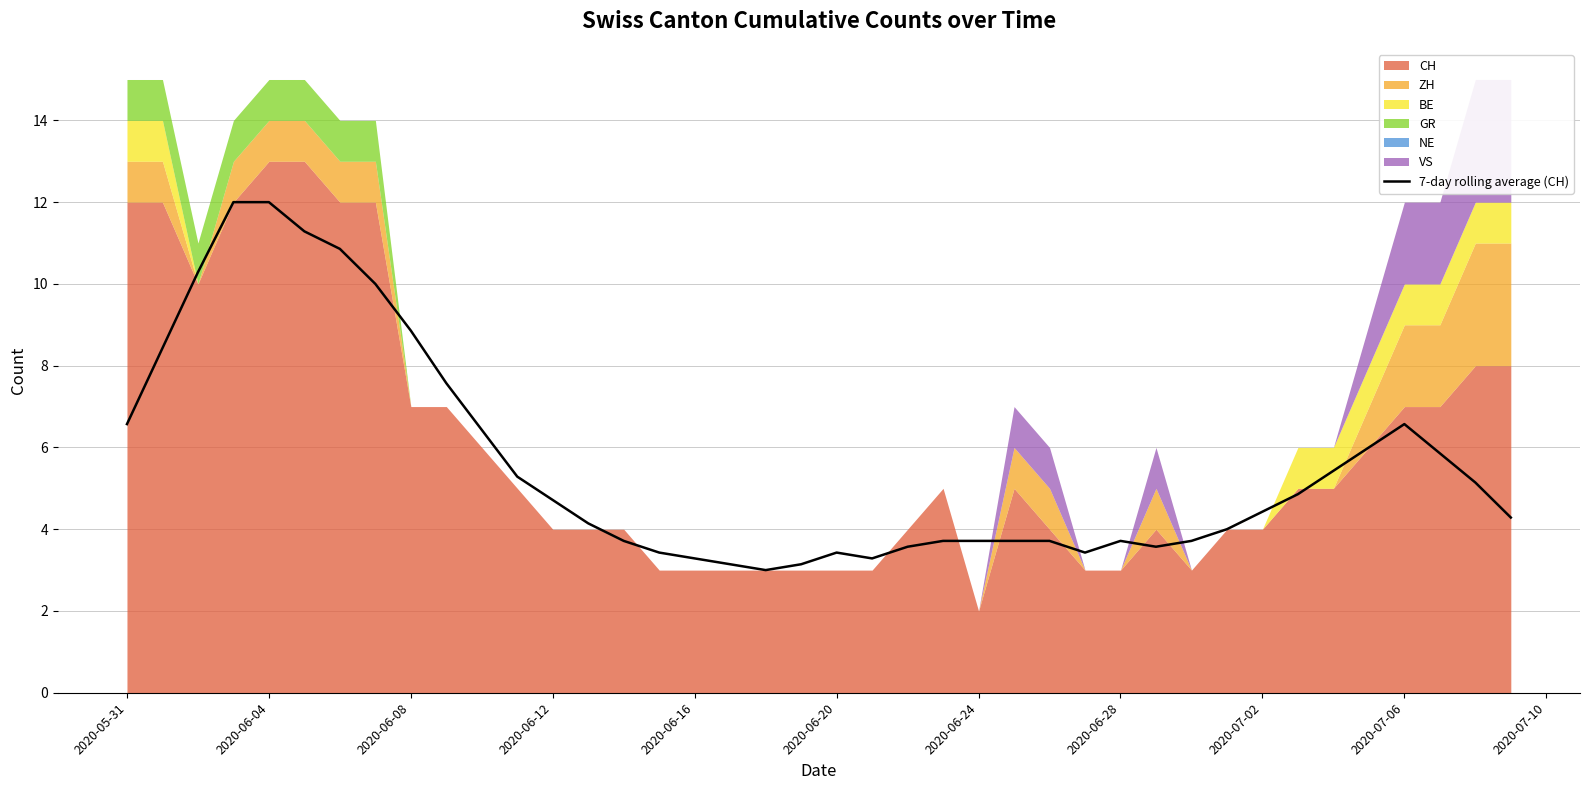

Reading left to right, list all the values displayed in this chart.

6.6	8.4	10.3	12.0	12.0	11.3	10.9	10.0	8.9	7.6	6.4	5.3	4.7	4.1	3.7	3.4	3.3	3.1	3.0	3.1	3.4	3.3	3.6	3.7	3.7	3.7	3.7	3.4	3.7	3.6	3.7	4.0	4.4	4.9	5.4	6.0	6.6	5.9	5.1	4.3